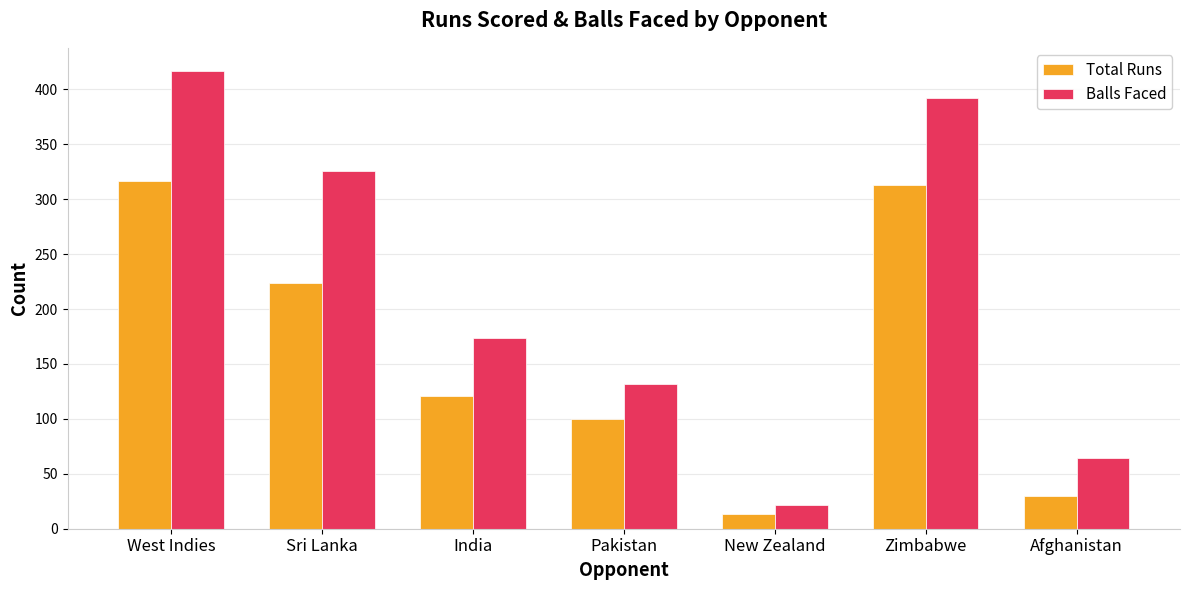

Rank the series at Pakistan from lowest to highest value.

Total Runs, Balls Faced